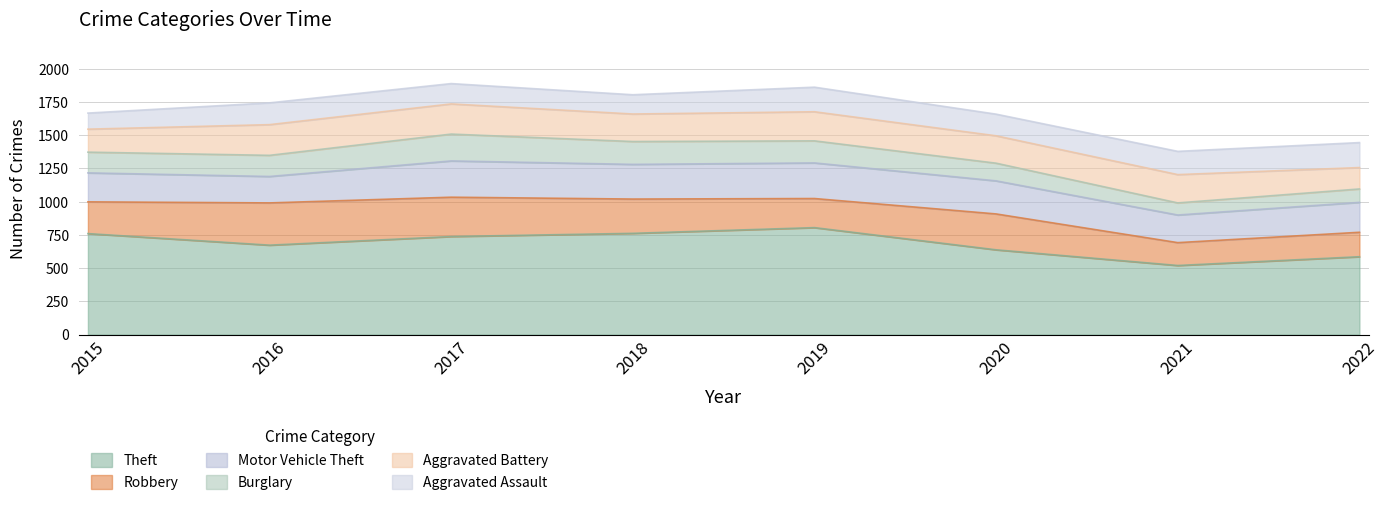

Rank the categories by Burglary value from lowest to highest.

2021, 2022, 2020, 2015, 2016, 2019, 2018, 2017